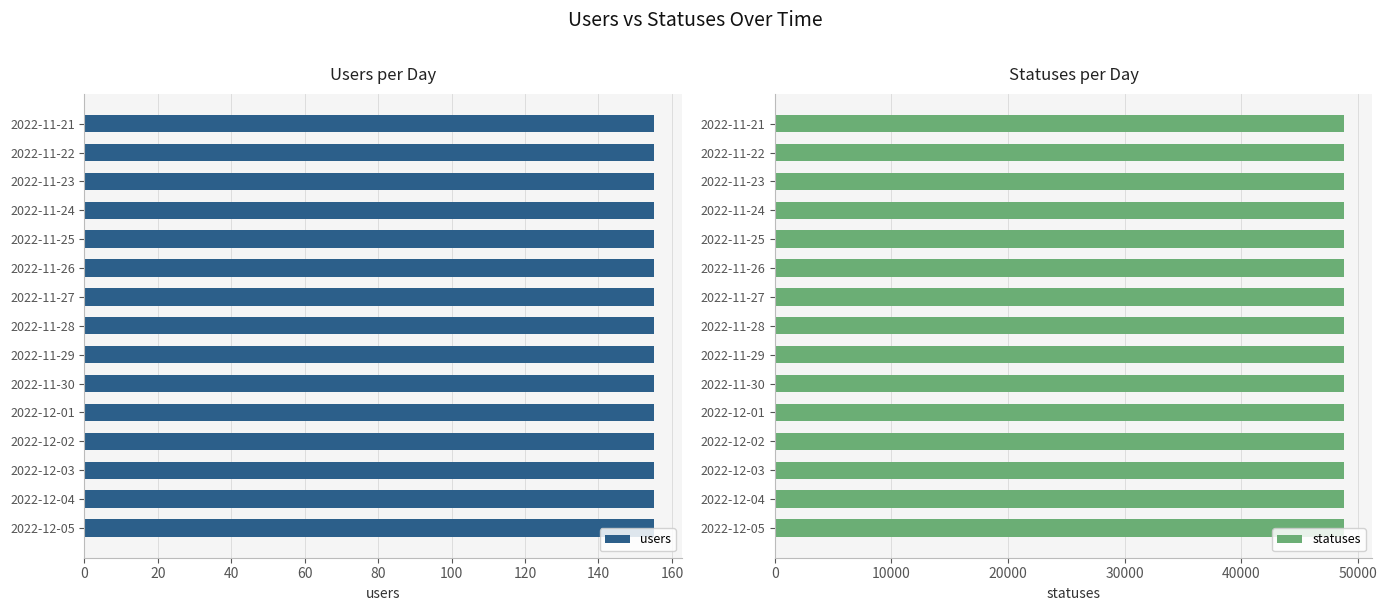

At how many categories does at least one series exceed 34406?

15